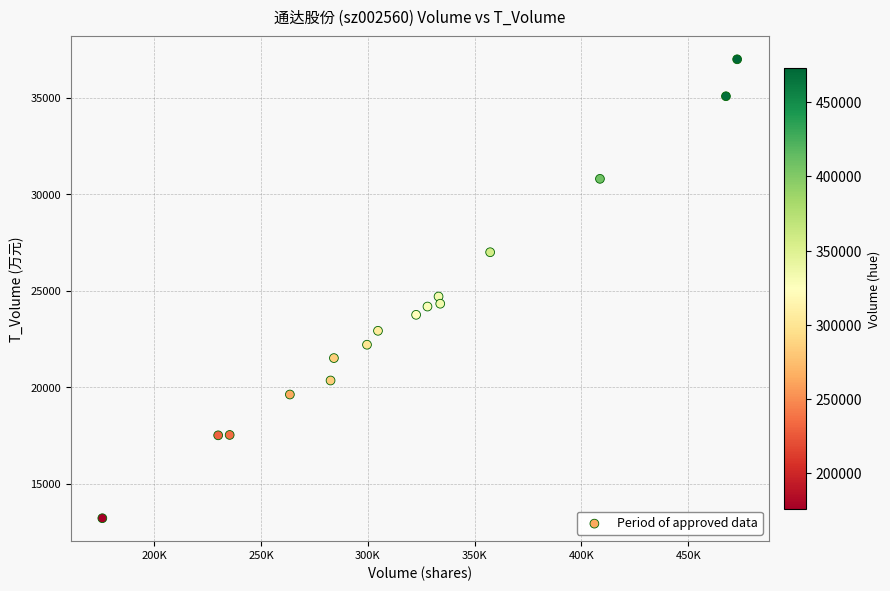

What is the range of X values (max minus min)?

297161